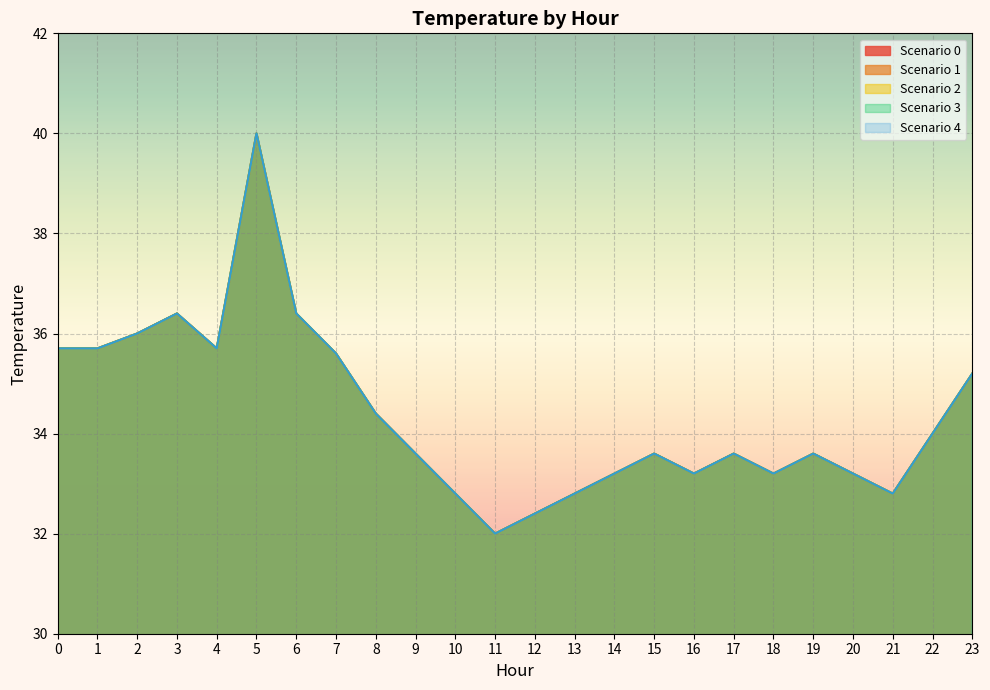

What is the sum of the Scenario 2 values at 15 and 20?

66.8